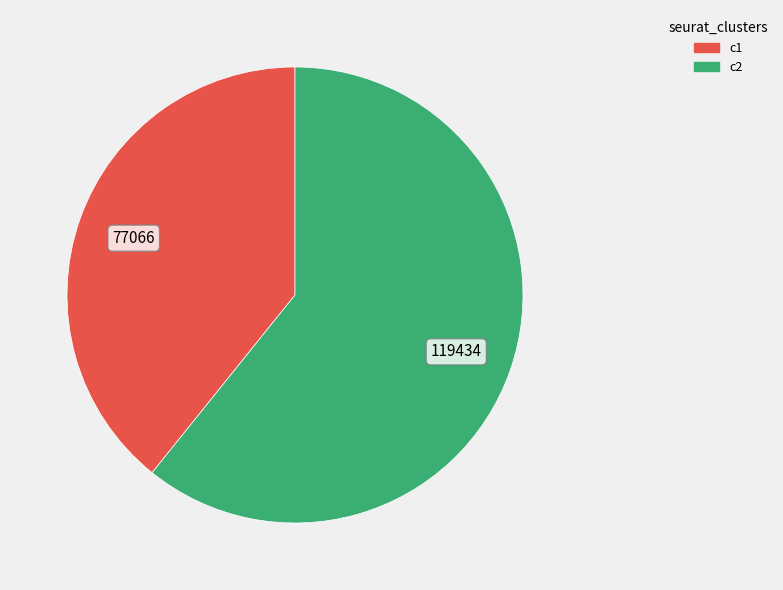

Is there a majority slice in this chart?

Yes